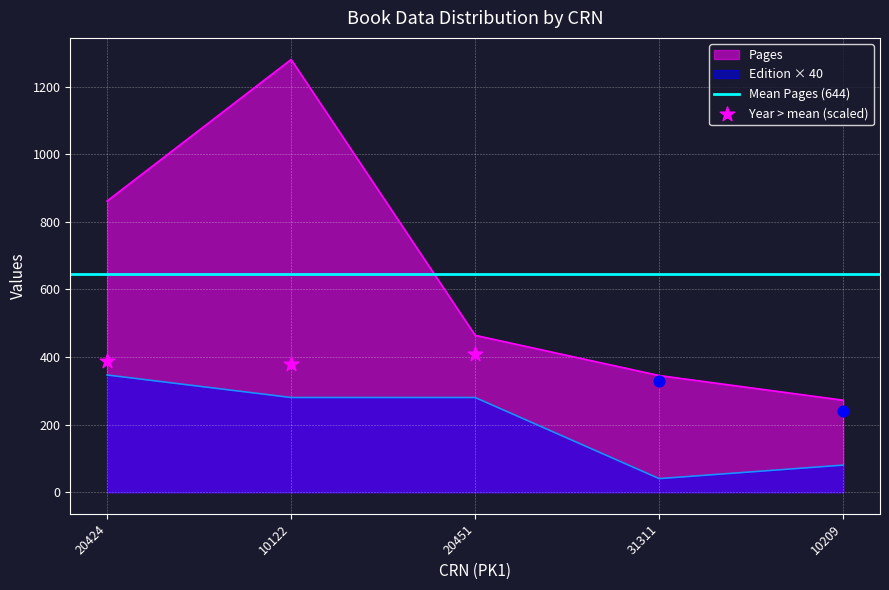

Which series has the widest spread of Y values?

Pages